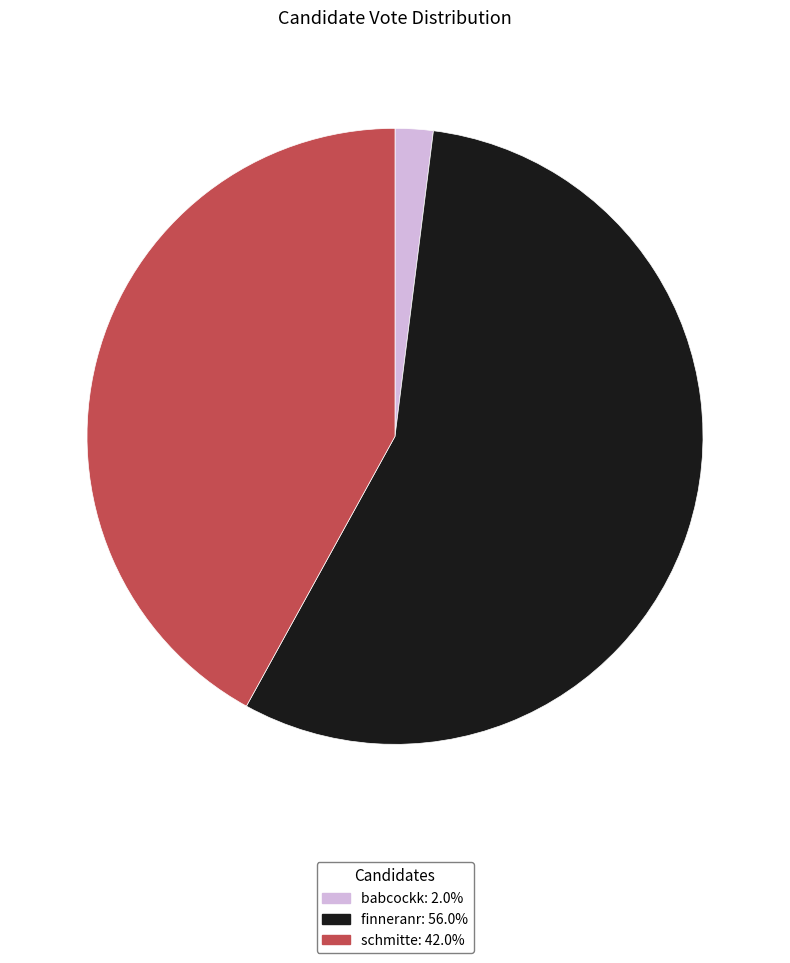

Is the sum of finneranr: 56.0% and babcockk: 2.0% greater than half?

Yes